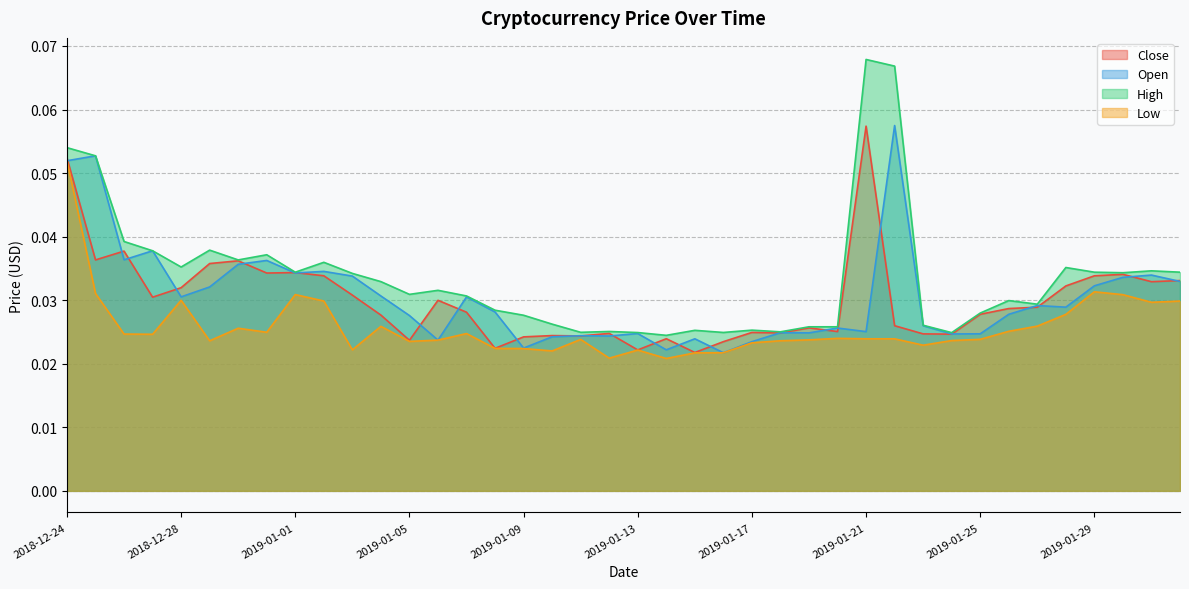

Reading left to right, extract all data points from this chart.

Close: 0.1	0.0	0.0	0.0	0.0	0.0	0.0	0.0	0.0	0.0	0.0	0.0	0.0	0.0	0.0	0.0	0.0	0.0	0.0	0.0	0.0	0.0	0.0	0.0	0.0	0.0	0.0	0.0	0.1	0.0	0.0	0.0	0.0	0.0	0.0	0.0	0.0	0.0	0.0	0.0
Open: 0.1	0.1	0.0	0.0	0.0	0.0	0.0	0.0	0.0	0.0	0.0	0.0	0.0	0.0	0.0	0.0	0.0	0.0	0.0	0.0	0.0	0.0	0.0	0.0	0.0	0.0	0.0	0.0	0.0	0.1	0.0	0.0	0.0	0.0	0.0	0.0	0.0	0.0	0.0	0.0
High: 0.1	0.1	0.0	0.0	0.0	0.0	0.0	0.0	0.0	0.0	0.0	0.0	0.0	0.0	0.0	0.0	0.0	0.0	0.0	0.0	0.0	0.0	0.0	0.0	0.0	0.0	0.0	0.0	0.1	0.1	0.0	0.0	0.0	0.0	0.0	0.0	0.0	0.0	0.0	0.0
Low: 0.1	0.0	0.0	0.0	0.0	0.0	0.0	0.0	0.0	0.0	0.0	0.0	0.0	0.0	0.0	0.0	0.0	0.0	0.0	0.0	0.0	0.0	0.0	0.0	0.0	0.0	0.0	0.0	0.0	0.0	0.0	0.0	0.0	0.0	0.0	0.0	0.0	0.0	0.0	0.0